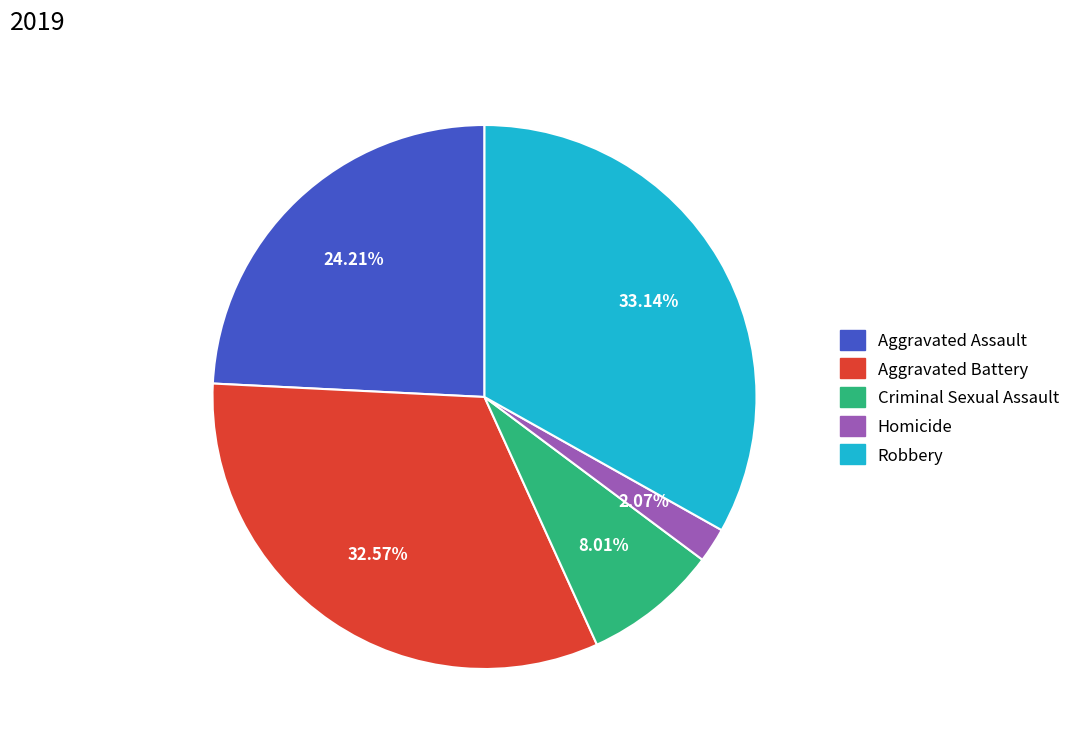

Approximately how many times larger is the value at Robbery compared to Criminal Sexual Assault?

4.1